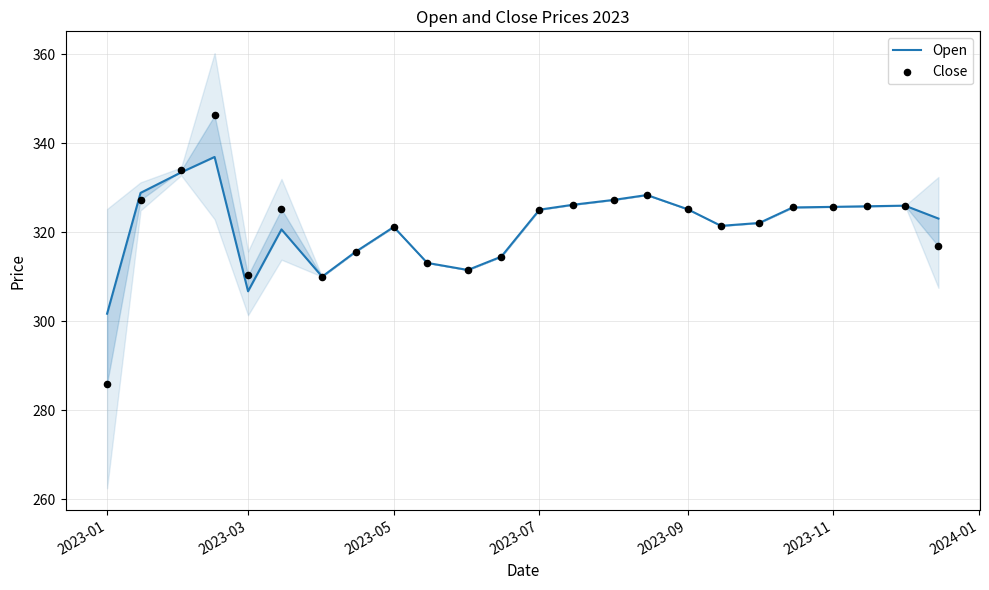

Which series contains the highest Y value?

Close